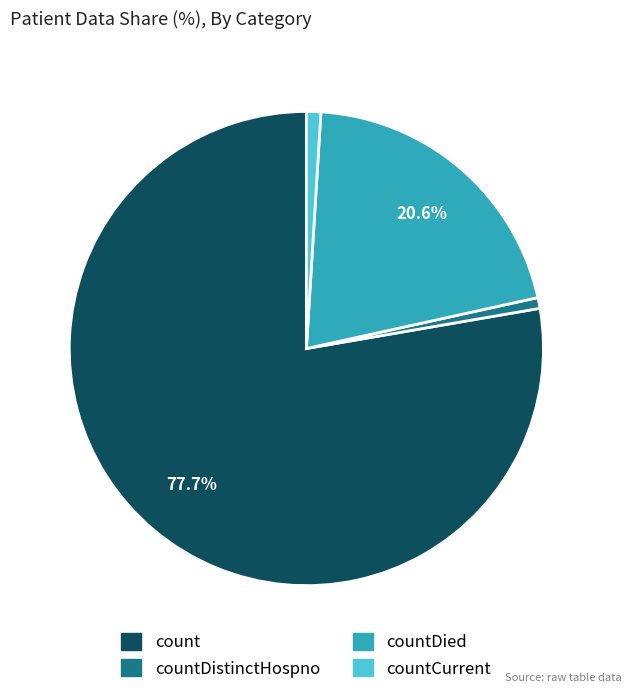

Which slice represents more than half of the pie?

count